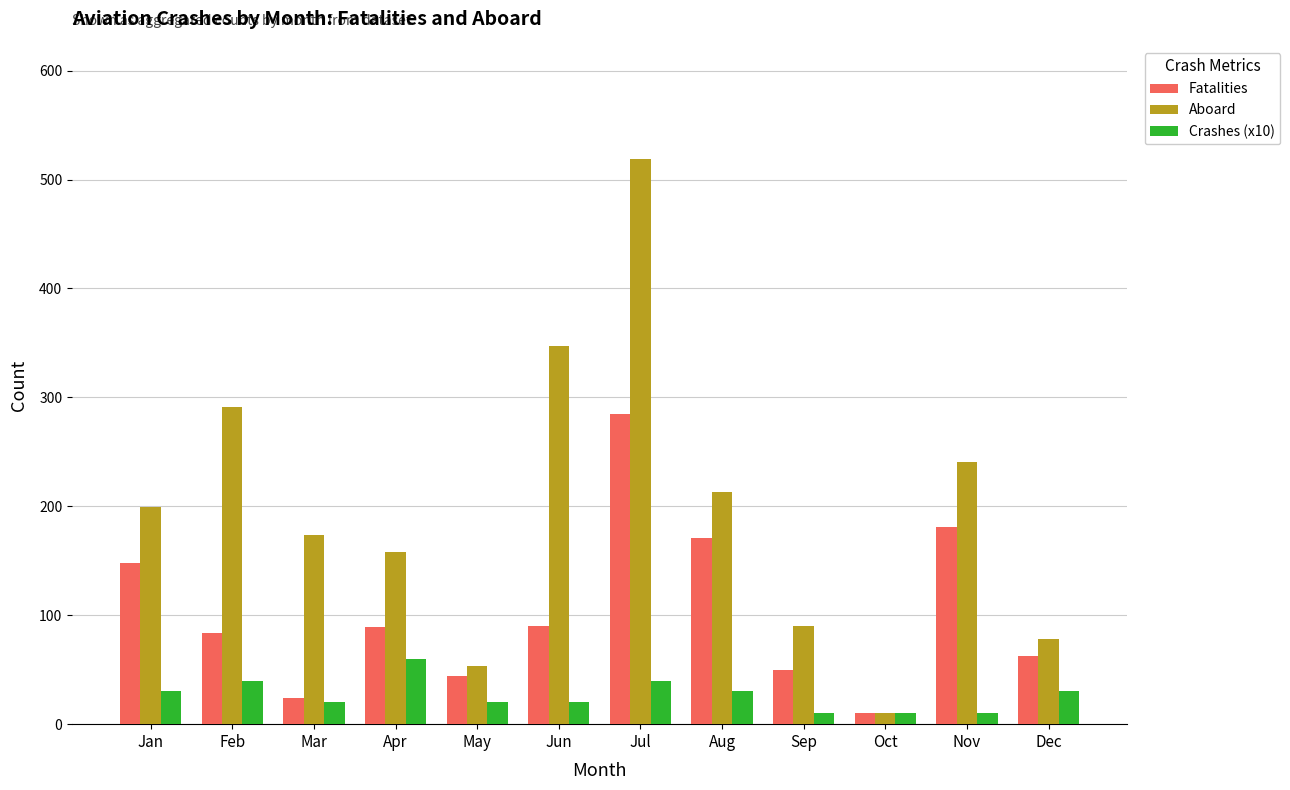

The Aboard series shows 90 at Sep. True or false?

True